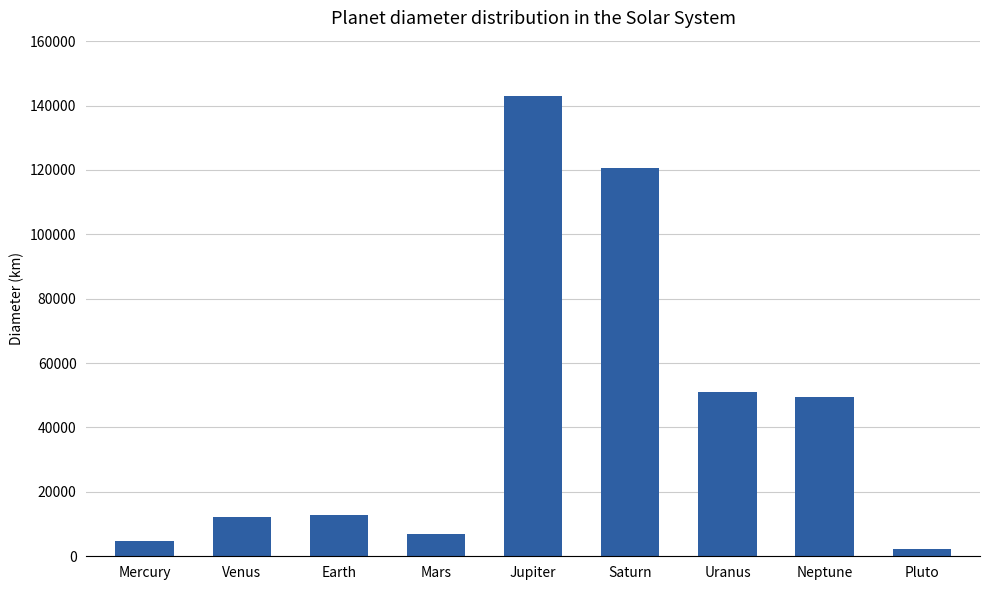

Is it true that the value at Saturn is 120536?

True